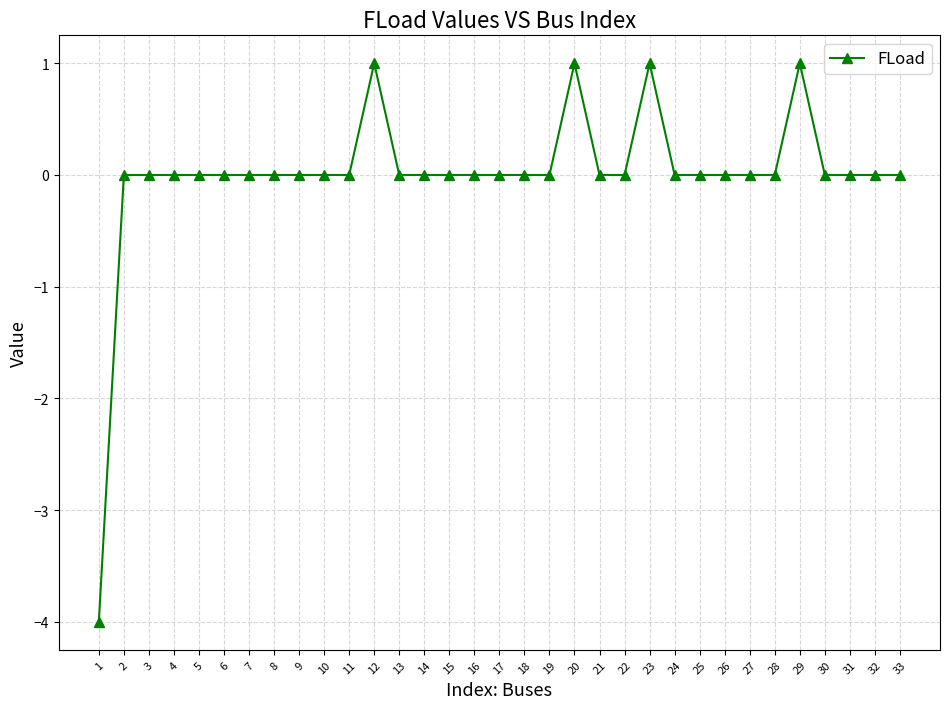

The value at 8 is 0. True or false?

True